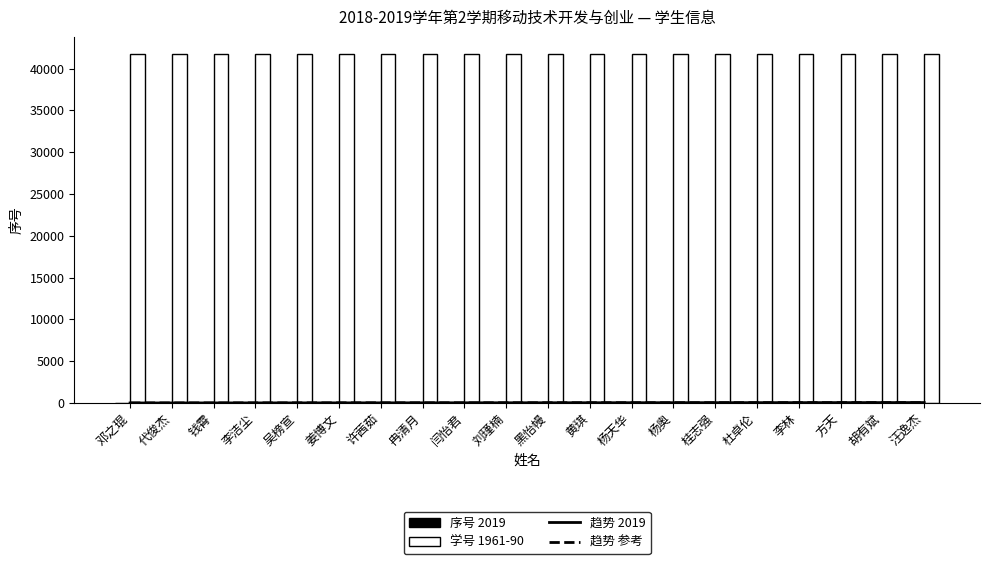

At which label is 学号（÷1000） closest to 41711?

邓之琨